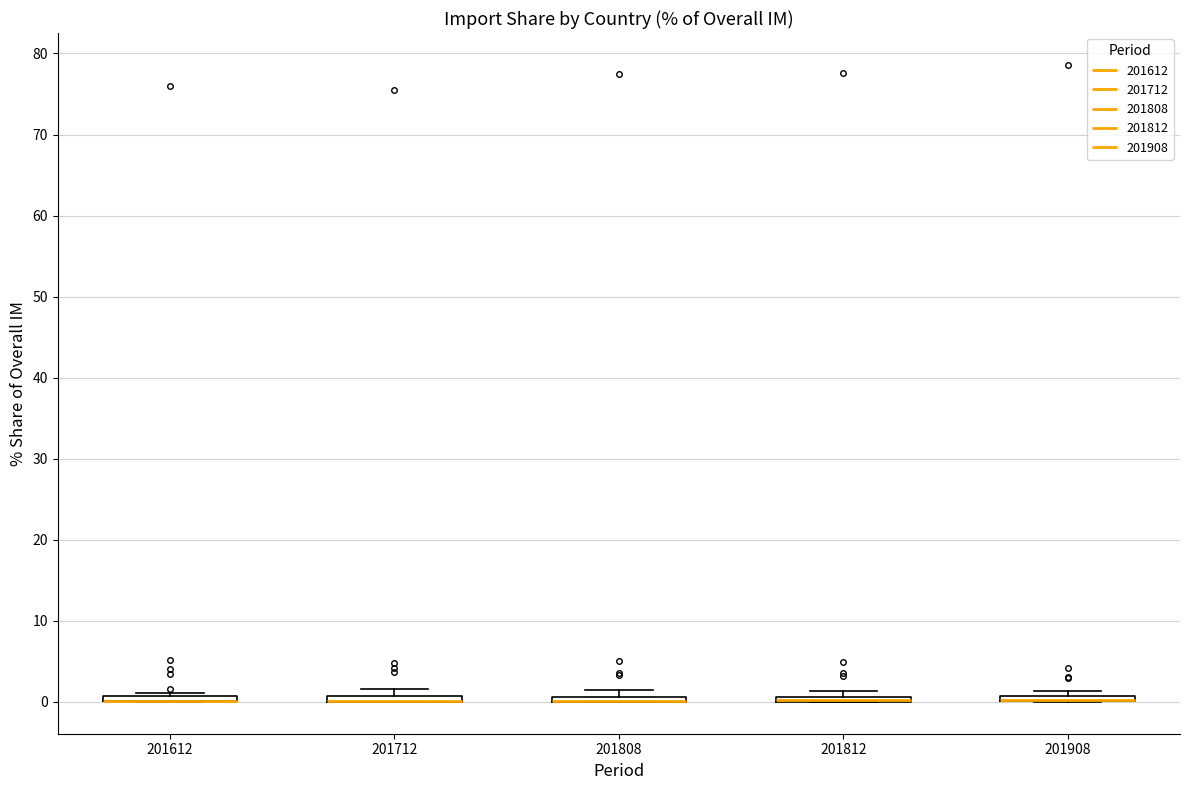

Where is the lower edge of the box at x = 201712 on the y-axis? The values are not printed on the chart, so give them approximately, as read against the axis.

0